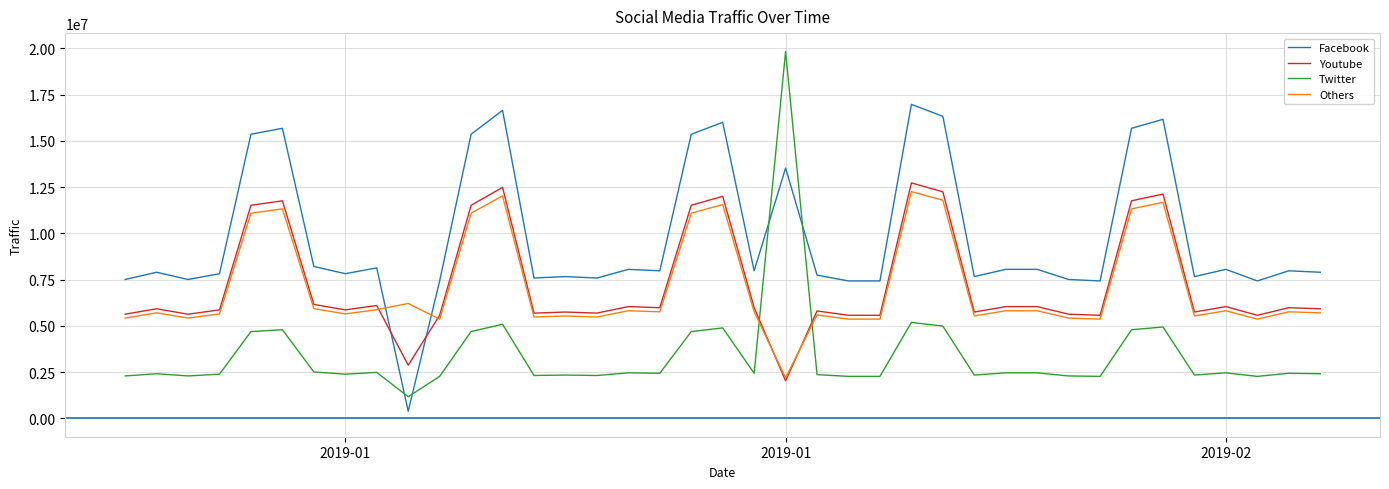

Which series has the largest range (max minus min)?

Twitter